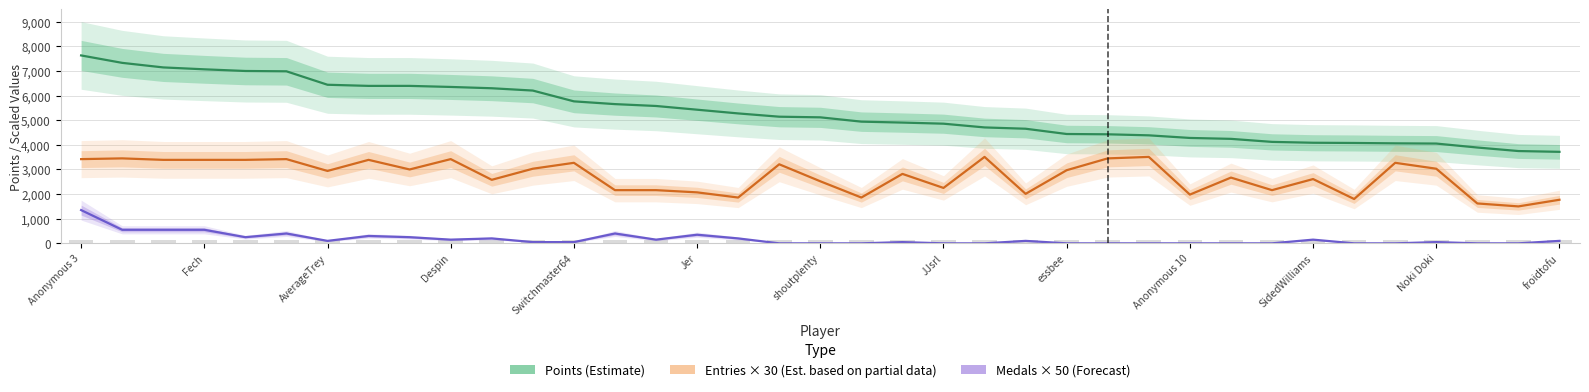

Is it true that Entries × 30 (Est. partial) equals 651 at 23?

False